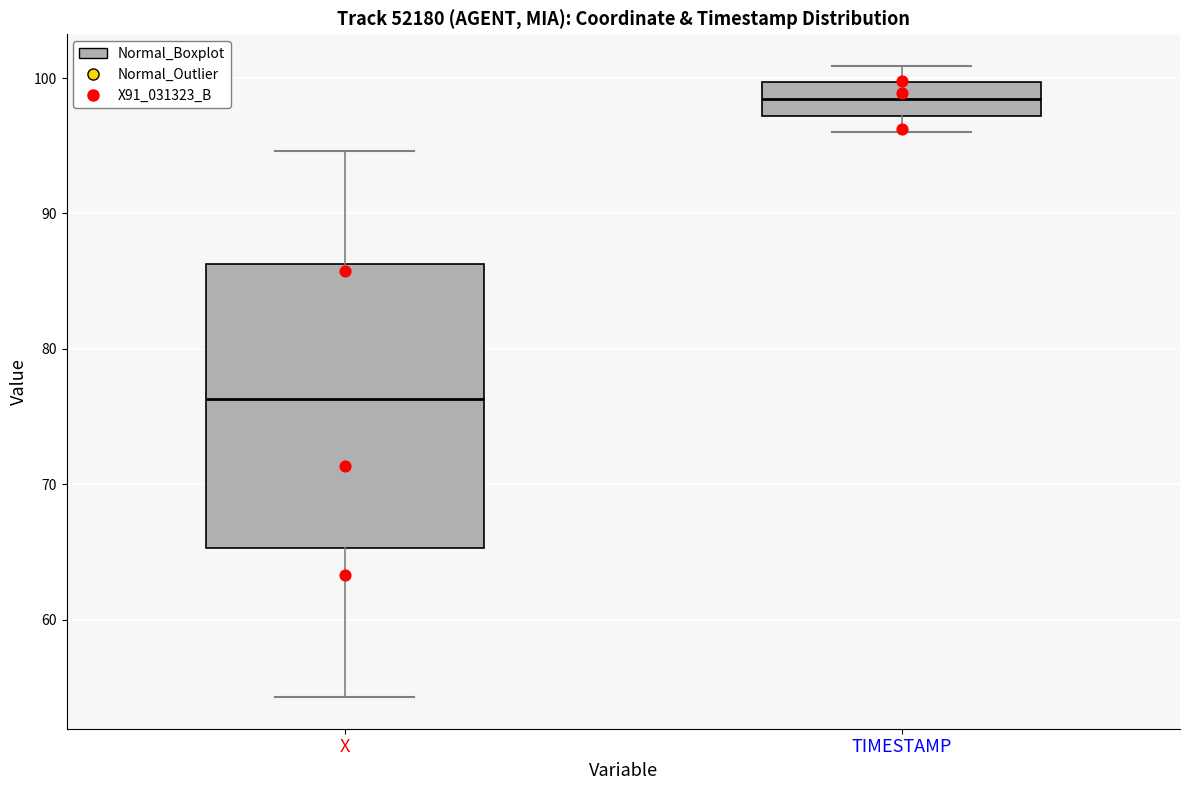

Which box's median line is the highest?

TIMESTAMP